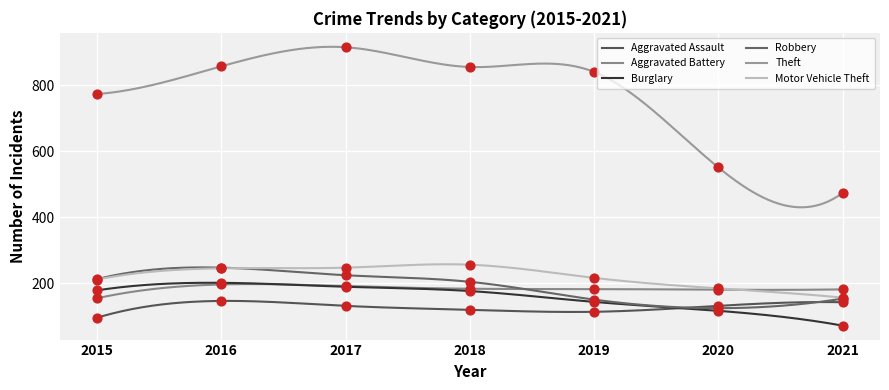

At which category is the sum across all series the highest?

2017